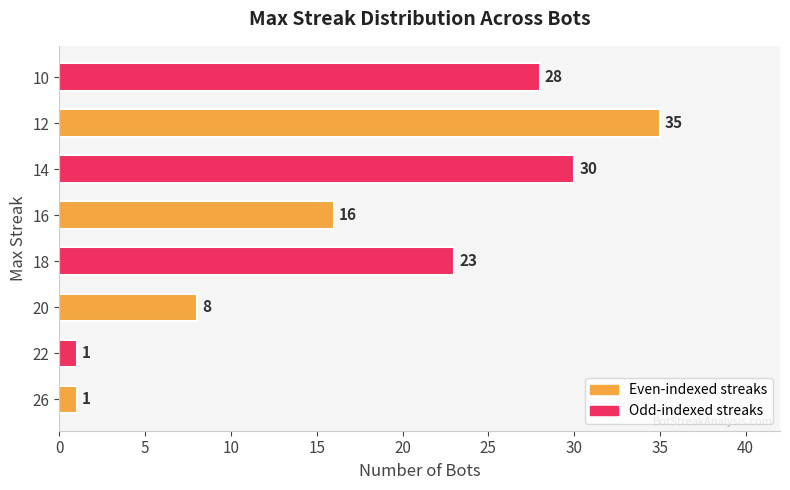

Where is the data nearest to the value 18?

16